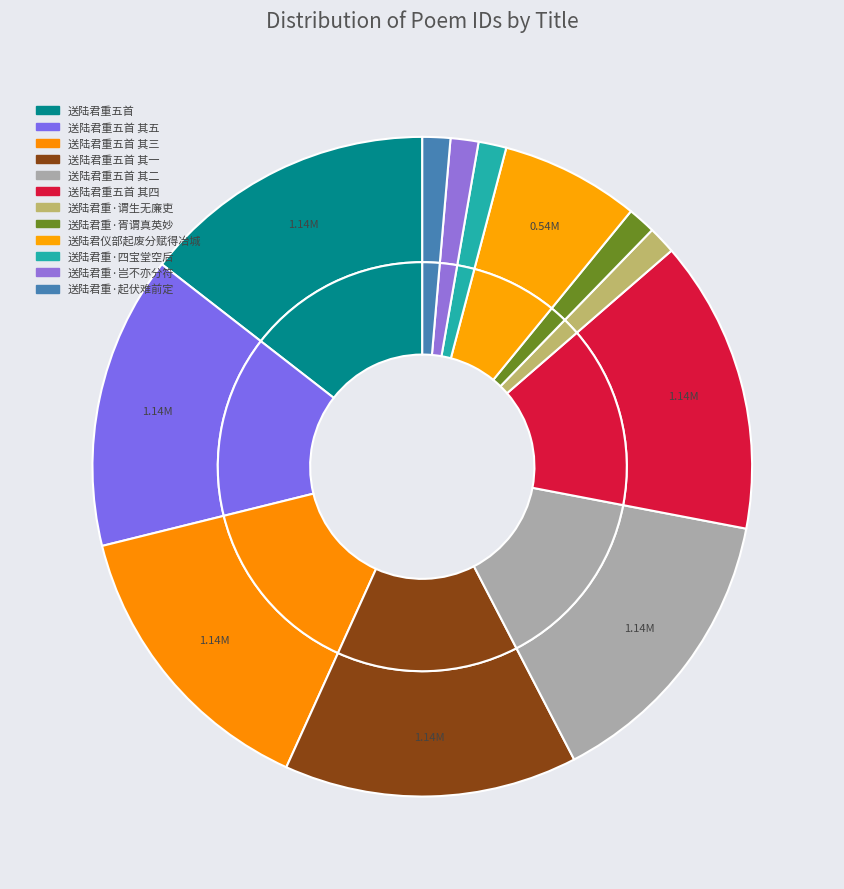

What percentage do 送陆君重·谓生无廉吏 and 送陆君重五首 其一 together represent?

15.7%